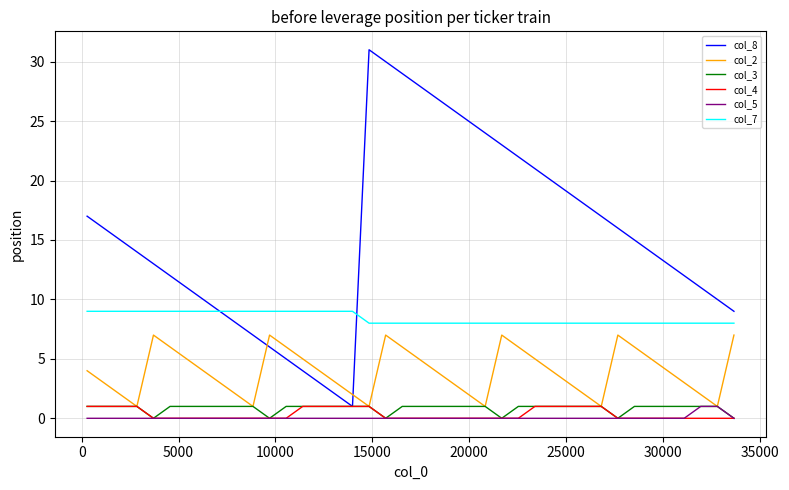

At how many categories does at least one series exceed 0?

40